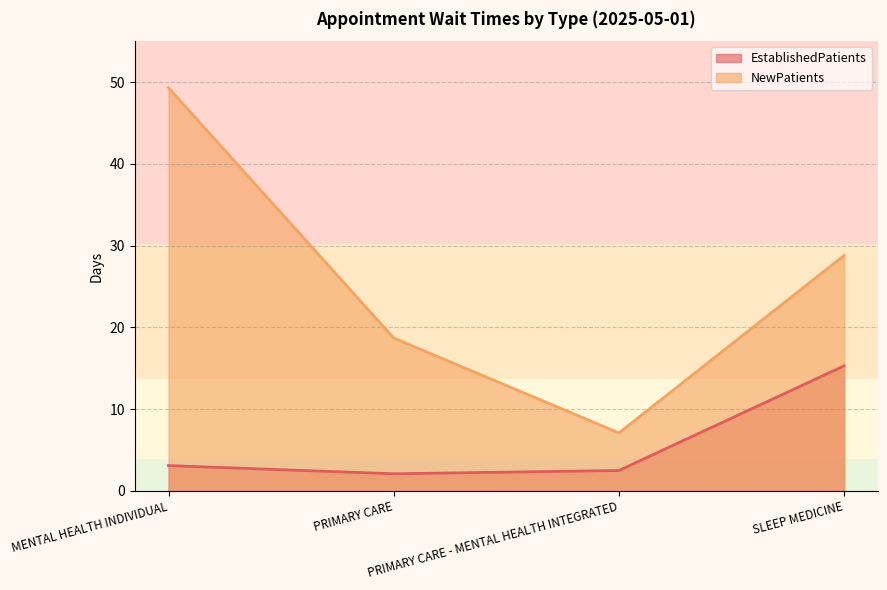

Is the value of EstablishedPatients at MENTAL HEALTH INDIVIDUAL greater than the value of NewPatients at PRIMARY CARE?

No